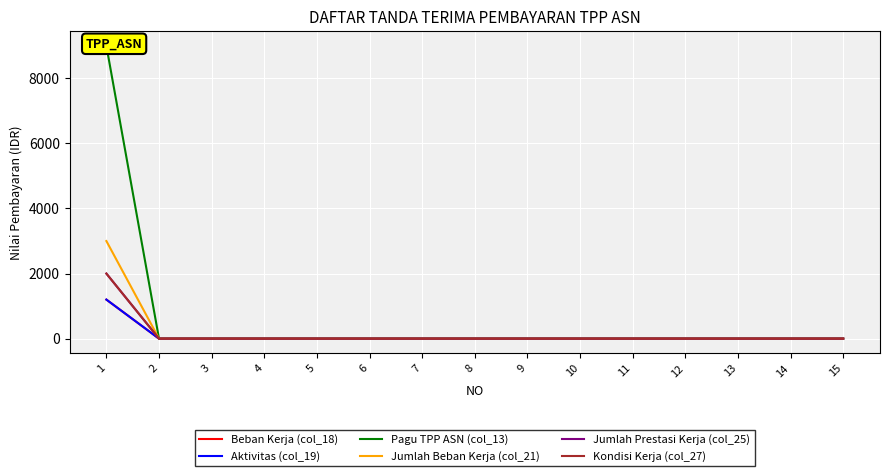

Reading left to right, transcribe all the data shown in this chart.

Beban Kerja (col_18): 1=1200	2=0	3=0	4=0	5=0	6=0	7=0	8=0	9=0	10=0	11=0	12=0	13=0	14=0	15=0
Aktivitas (col_19): 1=1200	2=0	3=0	4=0	5=0	6=0	7=0	8=0	9=0	10=0	11=0	12=0	13=0	14=0	15=0
Pagu TPP ASN (col_13): 1=9000	2=0	3=0	4=0	5=0	6=0	7=0	8=0	9=0	10=0	11=0	12=0	13=0	14=0	15=0
Jumlah Beban Kerja (col_21): 1=3000	2=0	3=0	4=0	5=0	6=0	7=0	8=0	9=0	10=0	11=0	12=0	13=0	14=0	15=0
Jumlah Prestasi Kerja (col_25): 1=2000	2=0	3=0	4=0	5=0	6=0	7=0	8=0	9=0	10=0	11=0	12=0	13=0	14=0	15=0
Kondisi Kerja (col_27): 1=2000	2=0	3=0	4=0	5=0	6=0	7=0	8=0	9=0	10=0	11=0	12=0	13=0	14=0	15=0